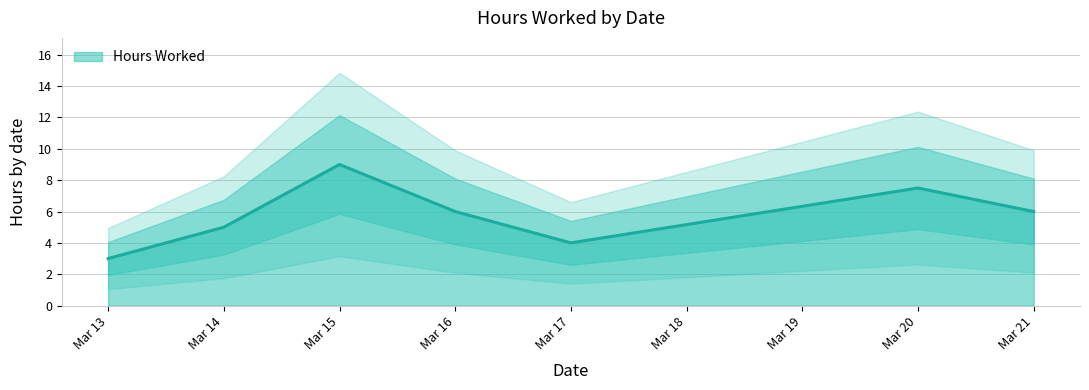

Where is the data nearest to the value 2?

2023-03-13